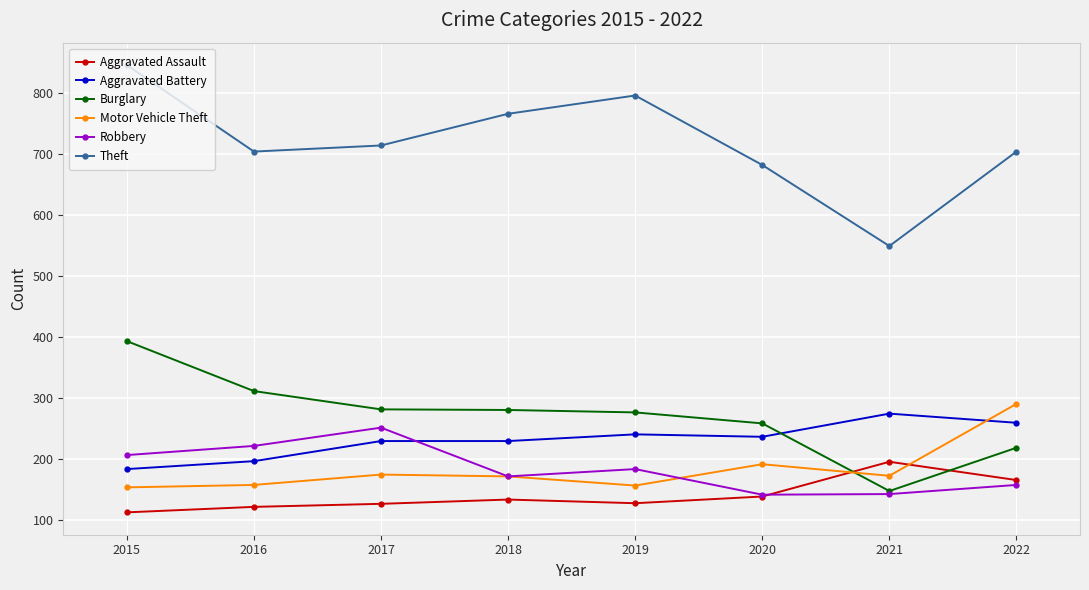

How many interior local peaks does the Robbery series have?

2